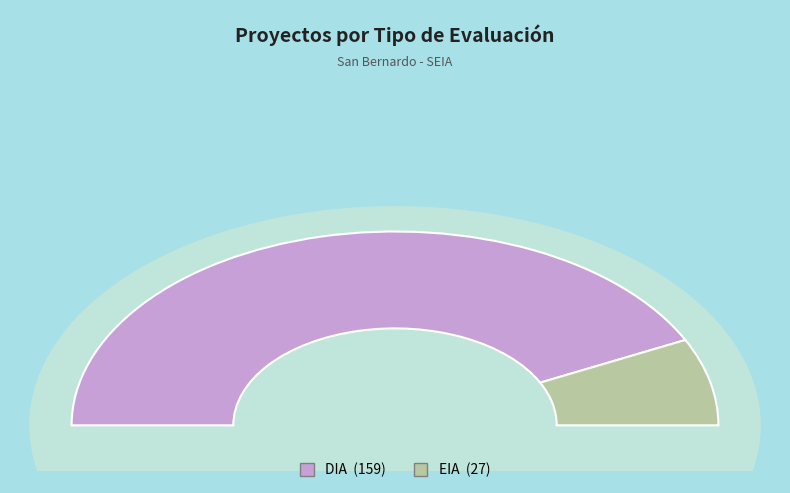

To the nearest percent, what portion does DIA represent?

85%